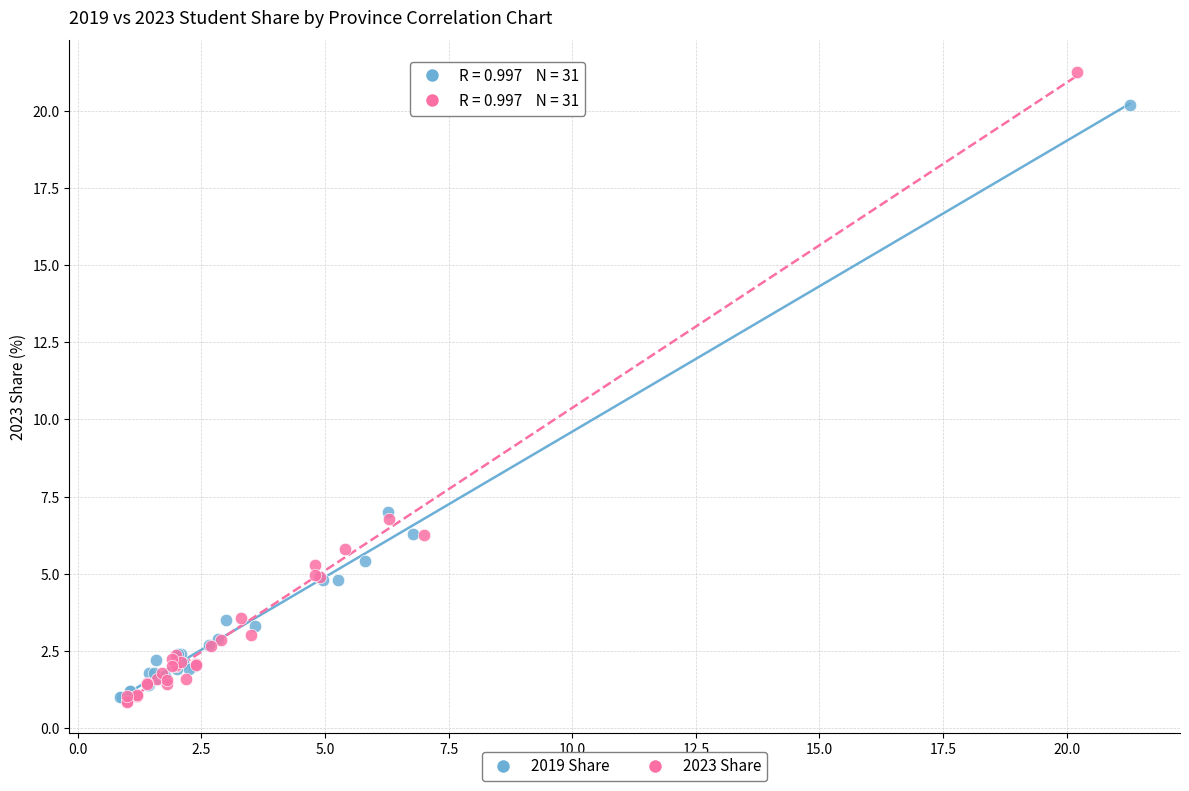

What are all the series names shown in the legend?

2019 Share, 2023 Share